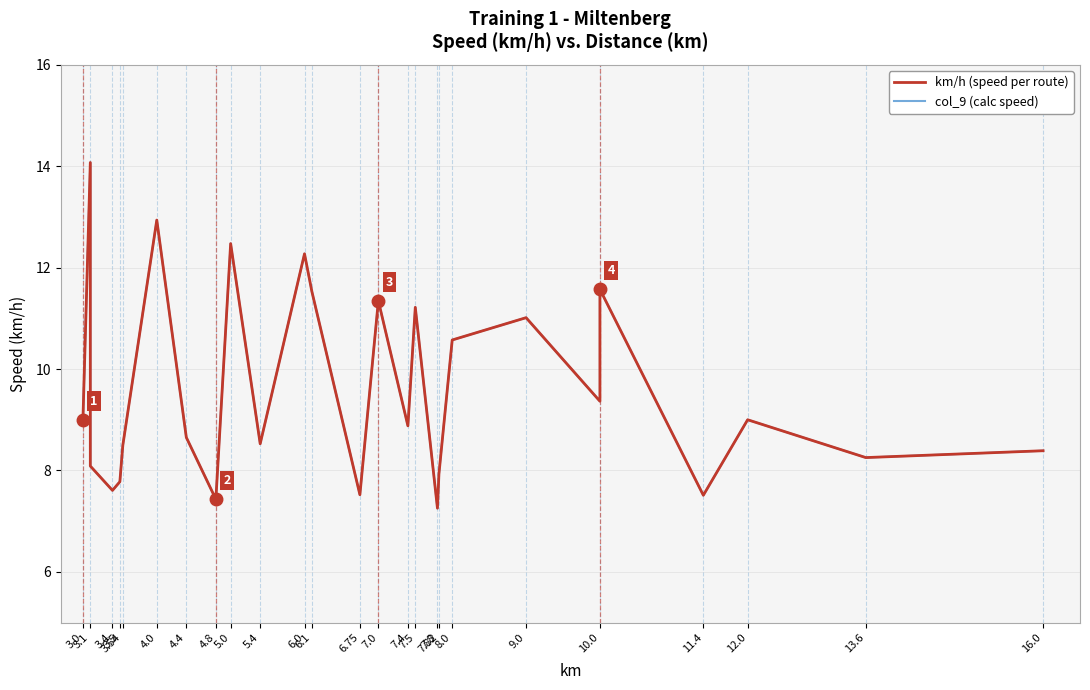

What is the value of the km/h (speed per route) point at the 23rd from the left?

11.6